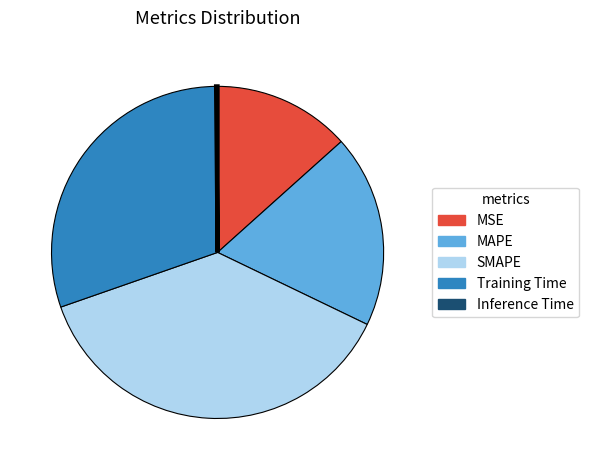

Is MSE the majority of the pie?

No